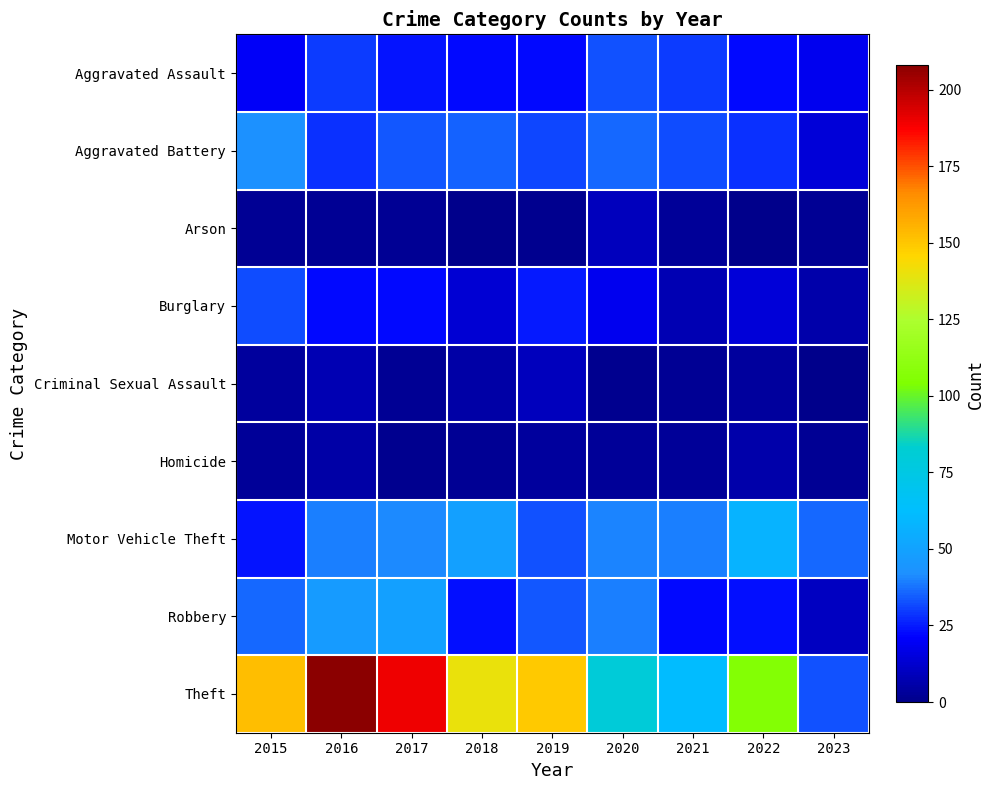

Reading left to right, list all the values displayed in this chart.

Aggravated Assault: 2015=20	2016=30	2017=24	2018=22	2019=22	2020=33	2021=30	2022=22	2023=18
Aggravated Battery: 2015=43	2016=28	2017=34	2018=35	2019=31	2020=36	2021=32	2022=28	2023=14
Arson: 2015=2	2016=2	2017=2	2018=0	2019=1	2020=9	2021=3	2022=0	2023=2
Burglary: 2015=32	2016=22	2017=22	2018=13	2019=25	2020=18	2021=8	2022=14	2023=6
Criminal Sexual Assault: 2015=4	2016=8	2017=2	2018=5	2019=9	2020=1	2021=2	2022=4	2023=0
Homicide: 2015=3	2016=5	2017=1	2018=2	2019=4	2020=3	2021=3	2022=6	2023=2
Motor Vehicle Theft: 2015=24	2016=39	2017=41	2018=49	2019=33	2020=40	2021=39	2022=57	2023=36
Robbery: 2015=36	2016=47	2017=49	2018=23	2019=34	2020=39	2021=22	2022=23	2023=10
Theft: 2015=152	2016=208	2017=190	2018=140	2019=149	2020=80	2021=61	2022=106	2023=33